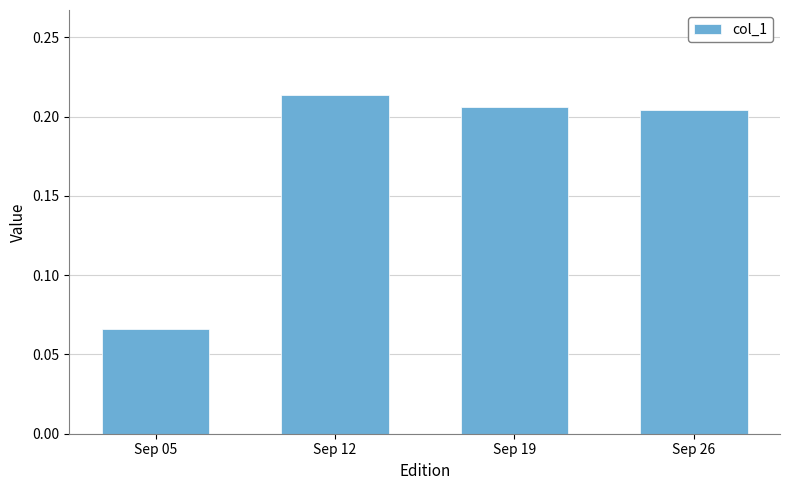

Where is the data nearest to the value 0?

Sep 05